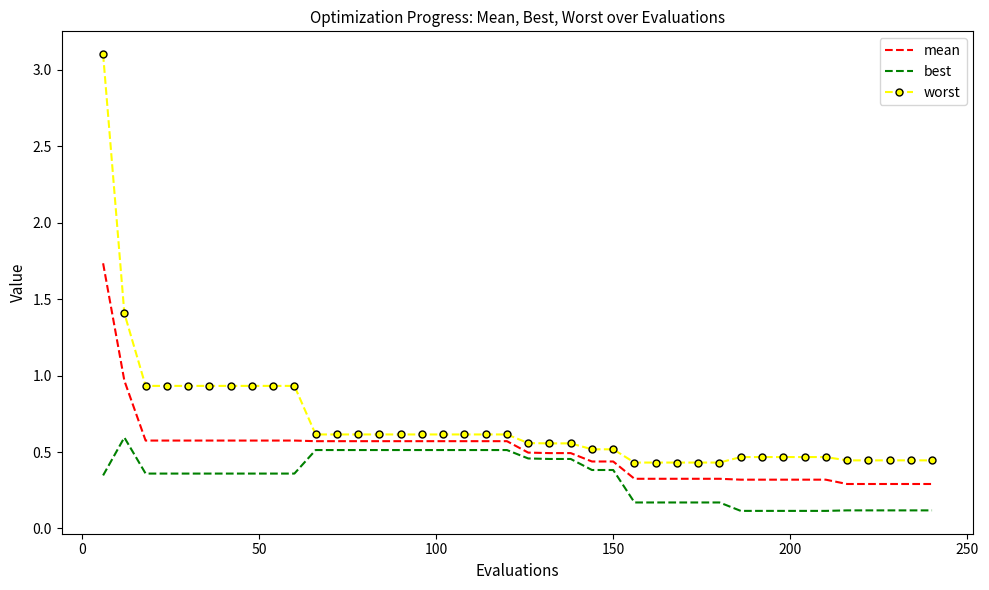

What is the greatest value displayed?

3.1